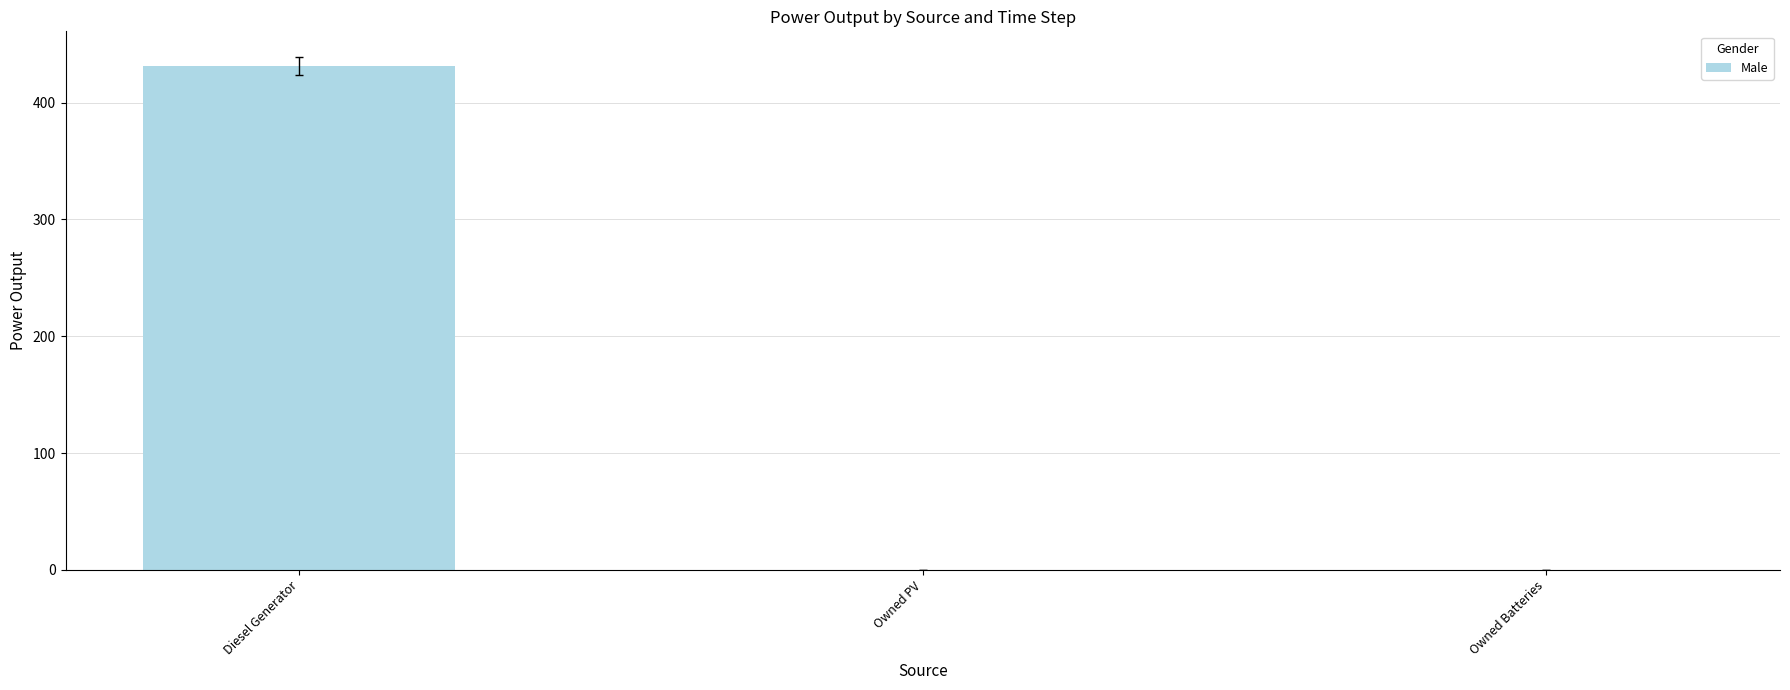

Read the value at Diesel Generator.

431.5